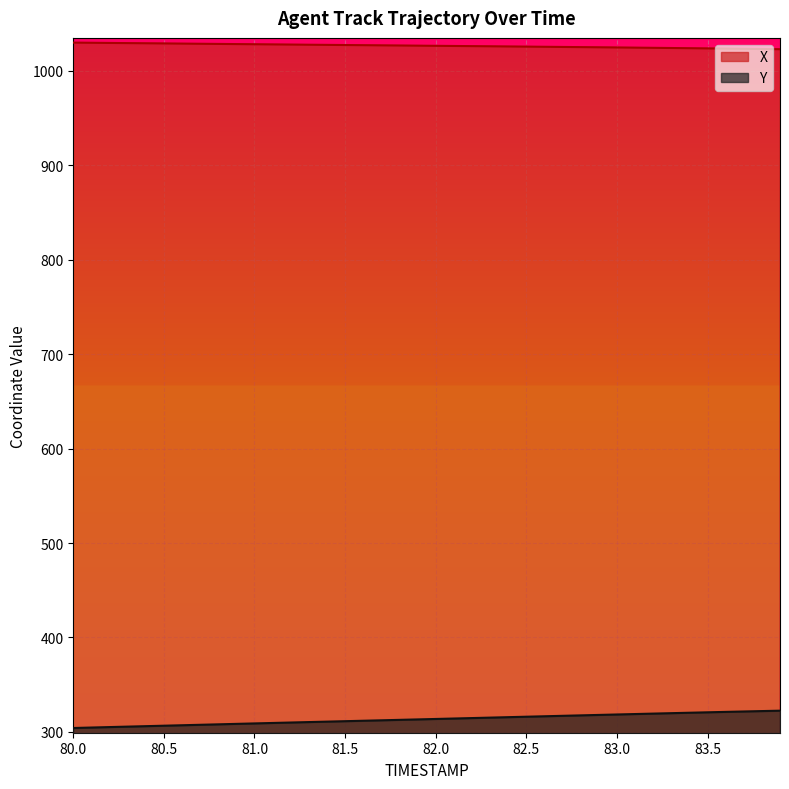

What is the maximum value shown in the chart?

1029.8